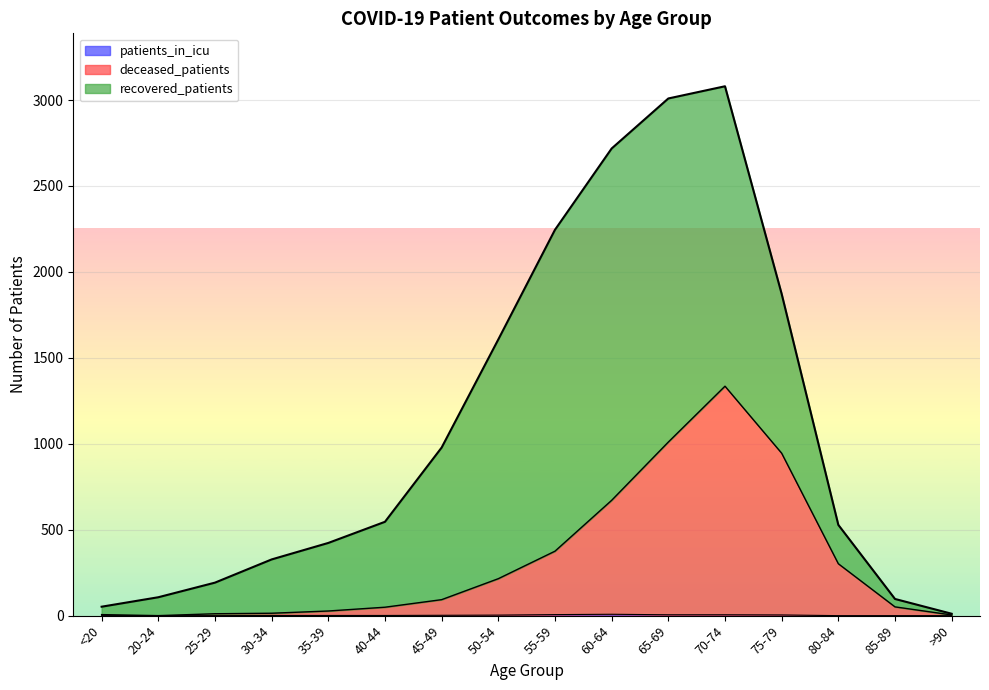

Count the number of categories in the chart.

16